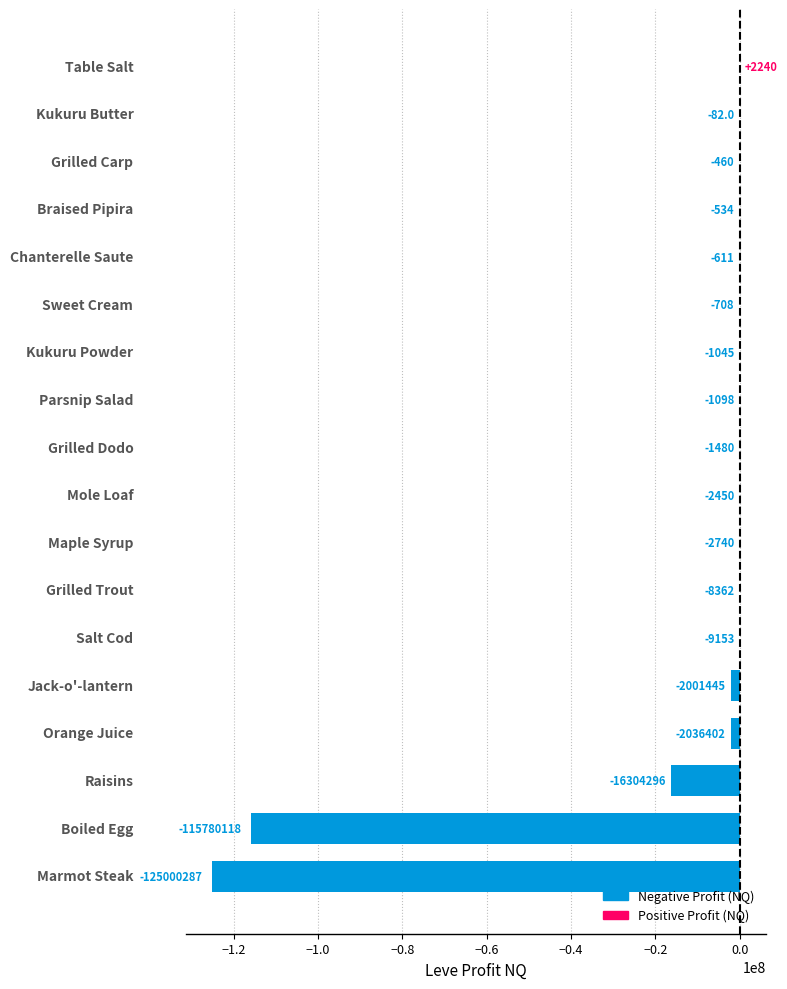

How many values are above zero?

1